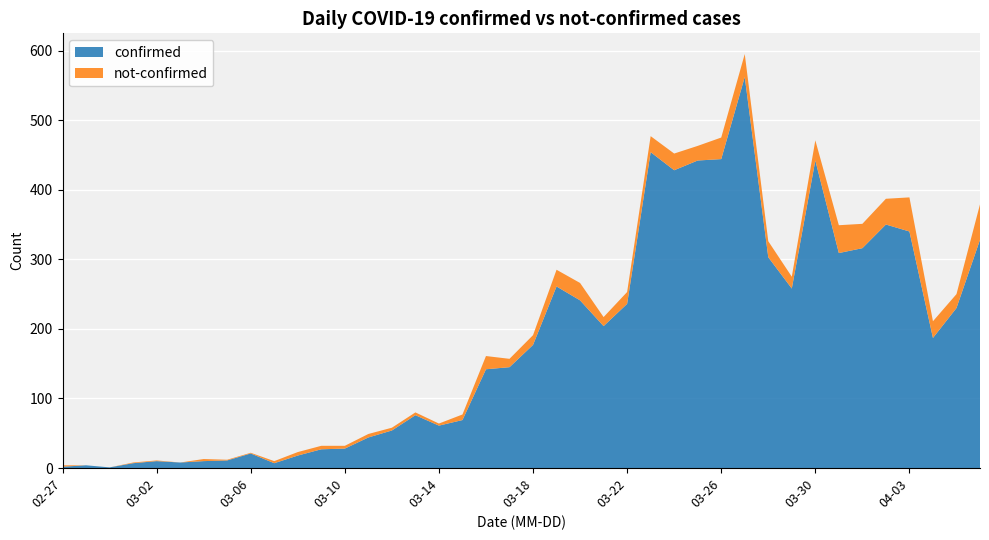

Reading right to left, what are all the values shown in this chart?

confirmed: 2020-04-06=328	2020-04-05=230	2020-04-04=187	2020-04-03=340	2020-04-02=350	2020-04-01=316	2020-03-31=309	2020-03-30=442	2020-03-29=258	2020-03-28=303	2020-03-27=562	2020-03-26=444	2020-03-25=442	2020-03-24=428	2020-03-23=454	2020-03-22=236	2020-03-21=204	2020-03-20=241	2020-03-19=261	2020-03-18=177	2020-03-17=145	2020-03-16=142	2020-03-15=69	2020-03-14=61	2020-03-13=76	2020-03-12=54	2020-03-11=44	2020-03-10=28	2020-03-09=27	2020-03-08=18	2020-03-07=7	2020-03-06=21	2020-03-05=11	2020-03-04=10	2020-03-03=8	2020-03-02=10	2020-03-01=7	2020-02-29=1	2020-02-28=4	2020-02-27=2
not-confirmed: 2020-04-06=51	2020-04-05=20	2020-04-04=24	2020-04-03=49	2020-04-02=37	2020-04-01=35	2020-03-31=40	2020-03-30=29	2020-03-29=17	2020-03-28=23	2020-03-27=33	2020-03-26=31	2020-03-25=21	2020-03-24=24	2020-03-23=23	2020-03-22=17	2020-03-21=13	2020-03-20=25	2020-03-19=24	2020-03-18=14	2020-03-17=12	2020-03-16=19	2020-03-15=8	2020-03-14=3	2020-03-13=4	2020-03-12=4	2020-03-11=5	2020-03-10=4	2020-03-09=5	2020-03-08=5	2020-03-07=3	2020-03-06=1	2020-03-05=1	2020-03-04=3	2020-03-03=0	2020-03-02=1	2020-03-01=1	2020-02-29=0	2020-02-28=0	2020-02-27=2